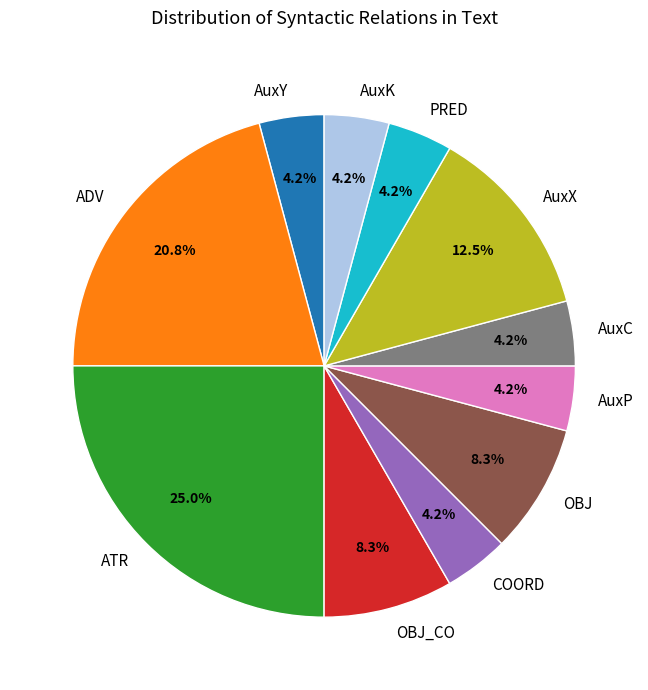

To the nearest percent, what is the combined percentage of AuxK and PRED?

8%